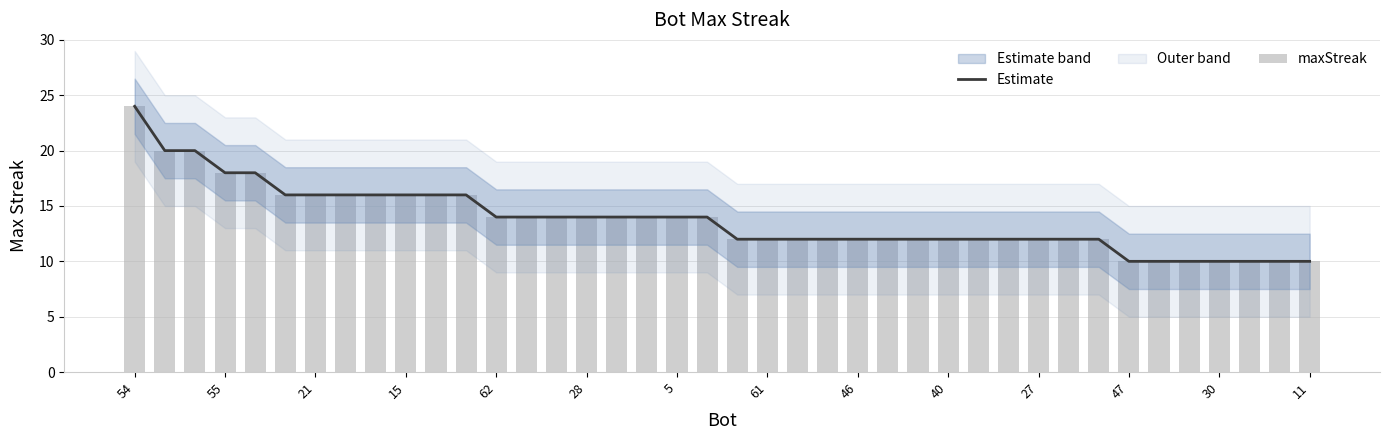

What is the highest value of the Estimate series?

24